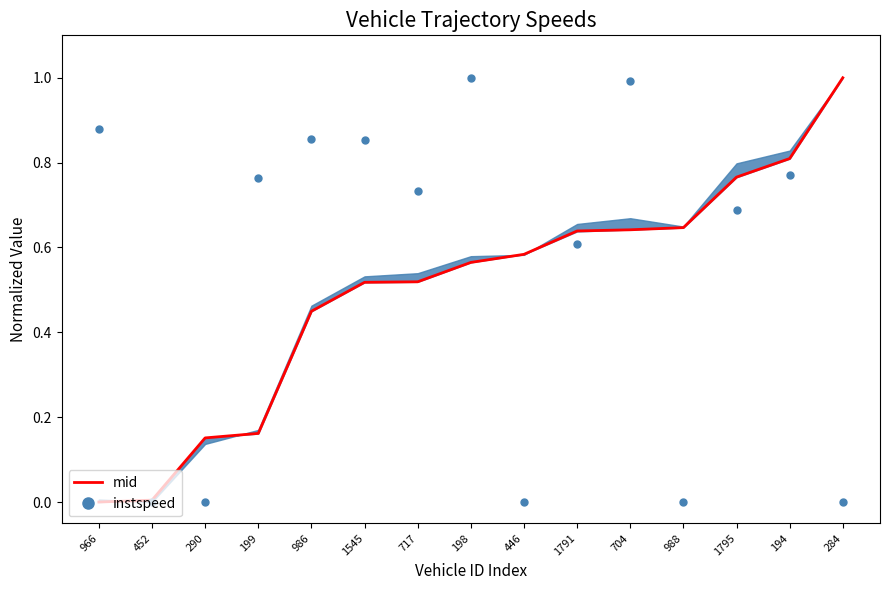

At 986, list the series in order from largest to smallest.

instspeed, mid